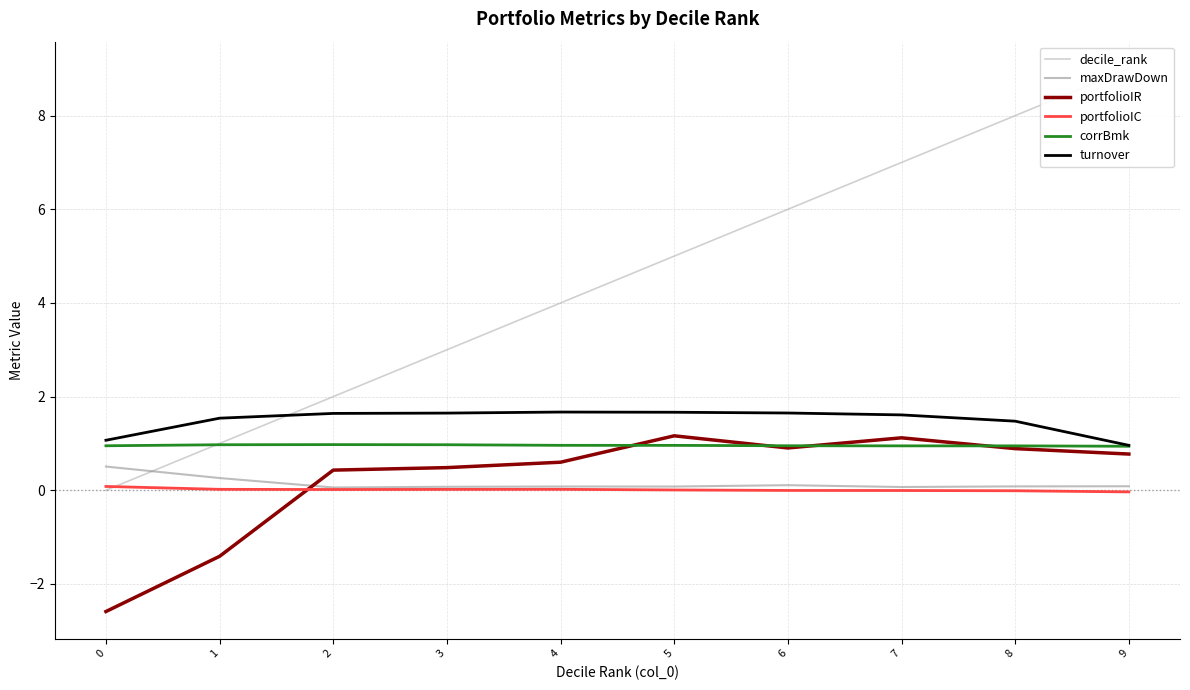

True or false: decile_rank has more than 0 interior local peaks.

False